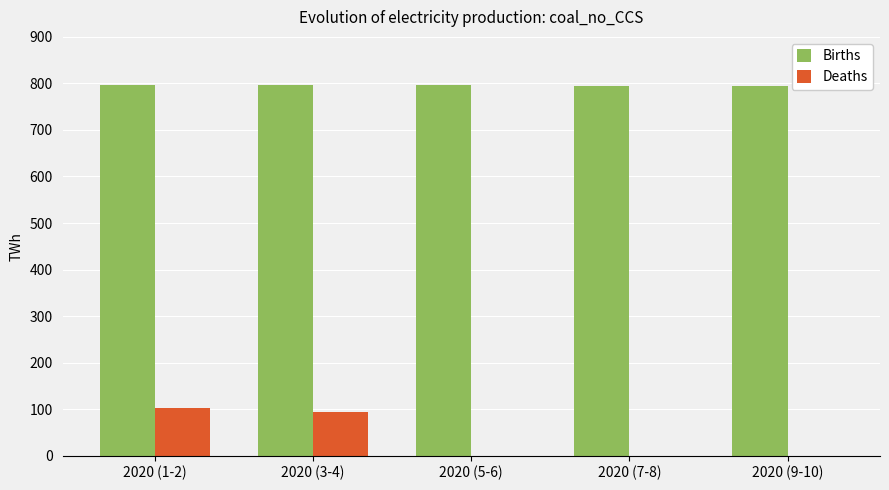

What is the sum of all Births values?

3978.6